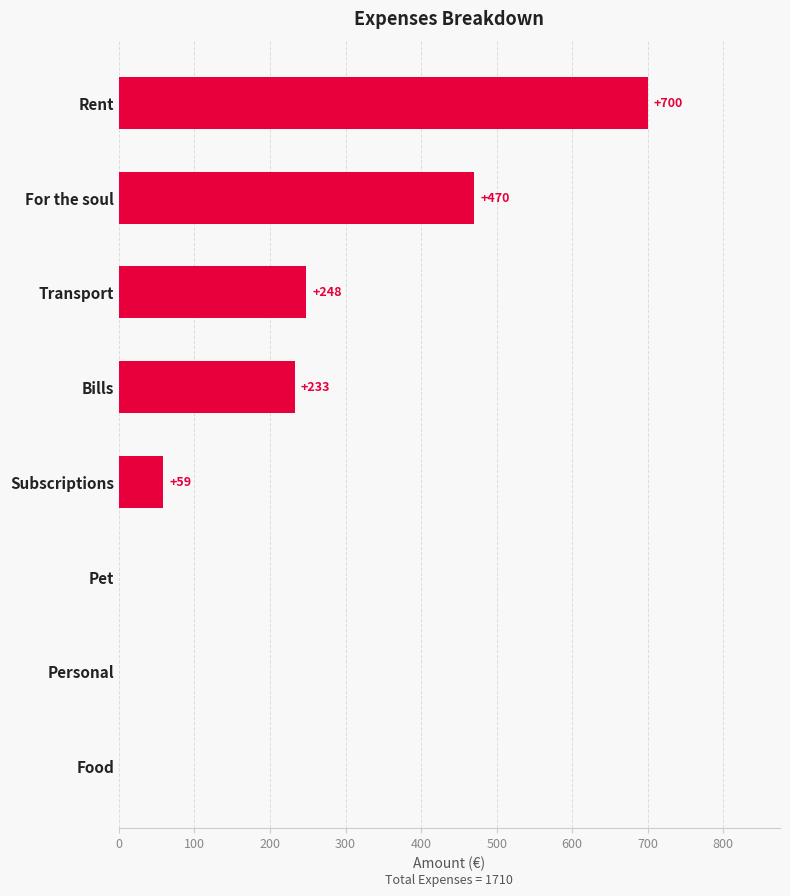

At which label is the value closest to 350?

Transport